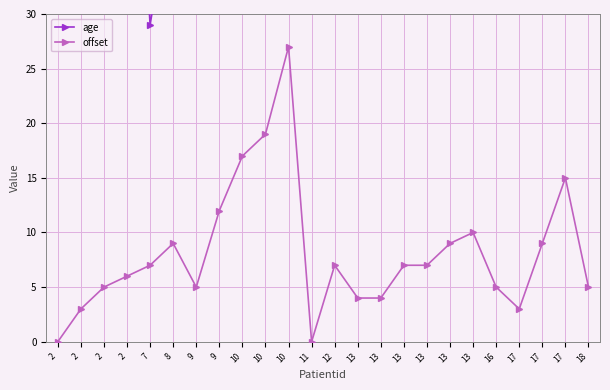

What are all the series names shown in the legend?

age, offset